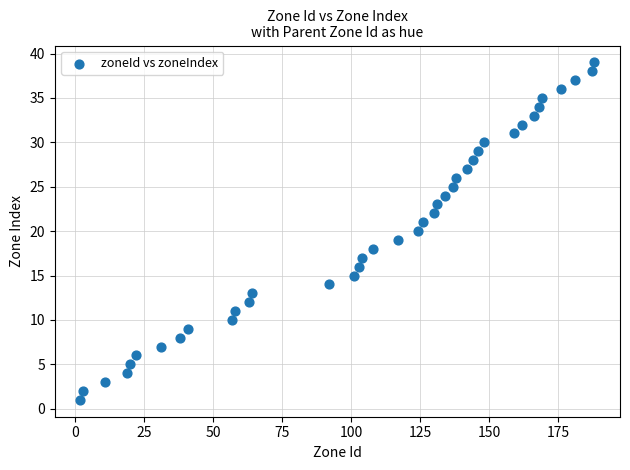

What is the range of X values (max minus min)?

186